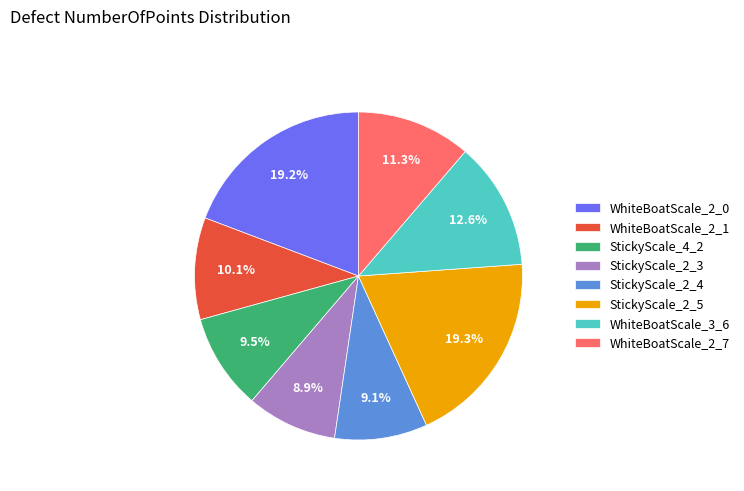

Is WhiteBoatScale_2_7 the majority of the pie?

No